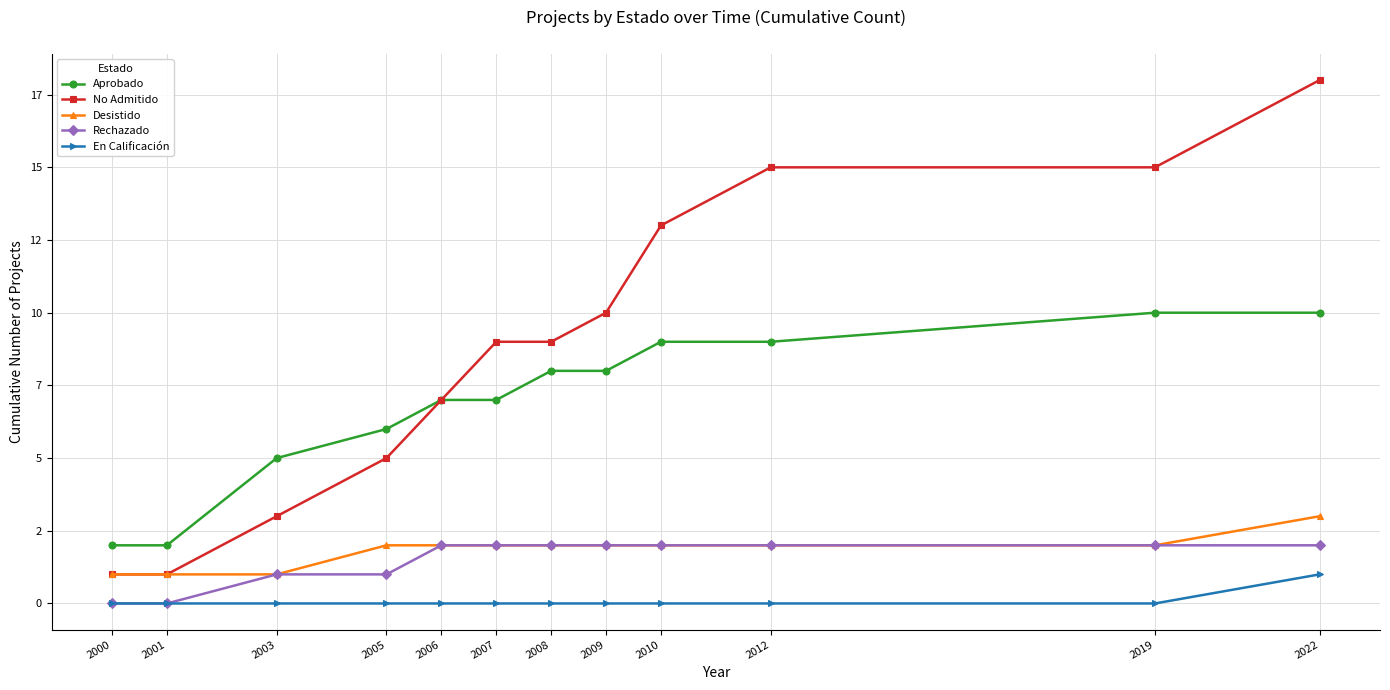

Rank the categories by Aprobado value from lowest to highest.

2000, 2001, 2003, 2005, 2006, 2007, 2008, 2009, 2010, 2012, 2019, 2022